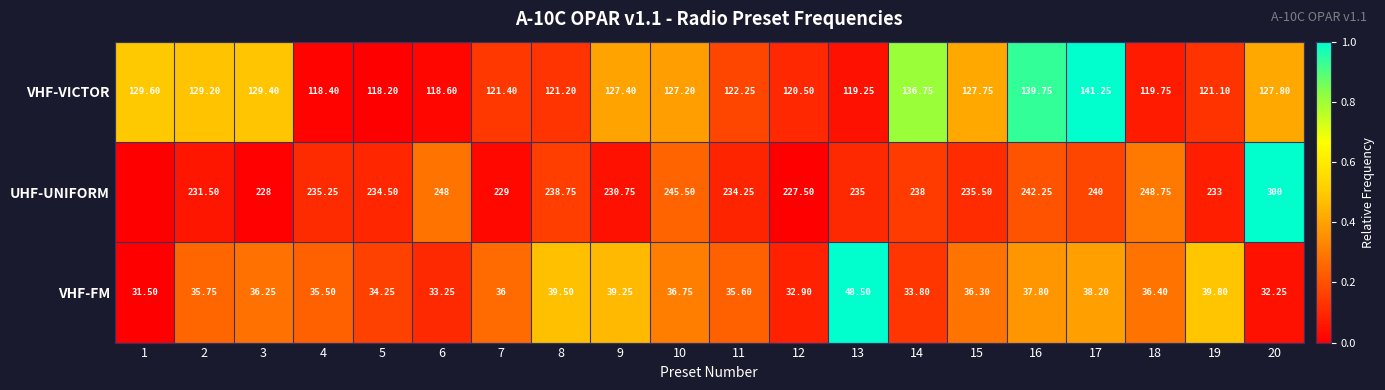

Rank the series at 9 from highest to lowest value.

UHF-UNIFORM, VHF-VICTOR, VHF-FM